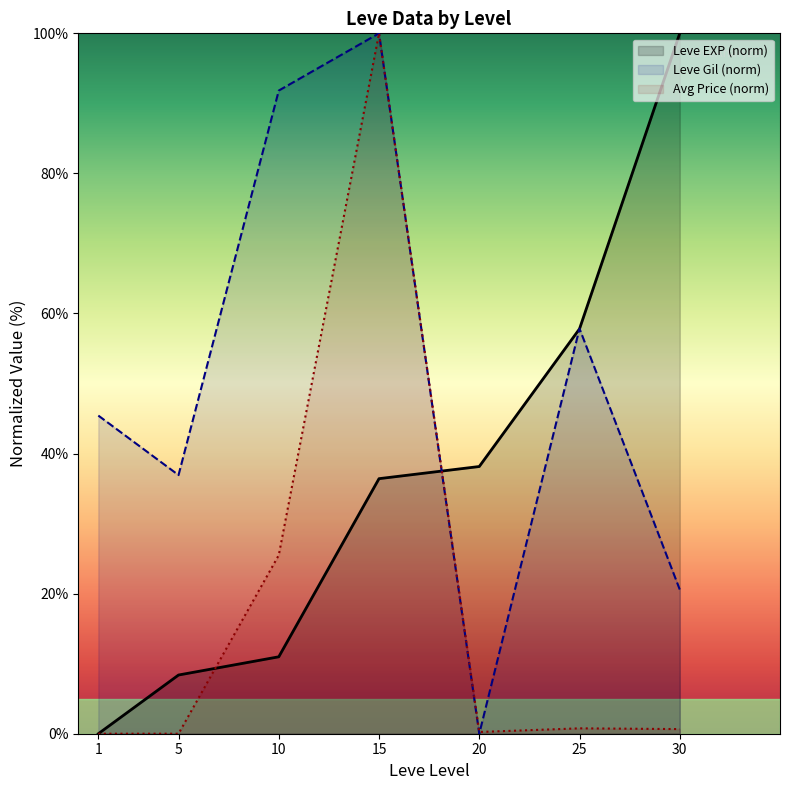

Is it true that Leve EXP (norm) equals 100.0 at 30?

True